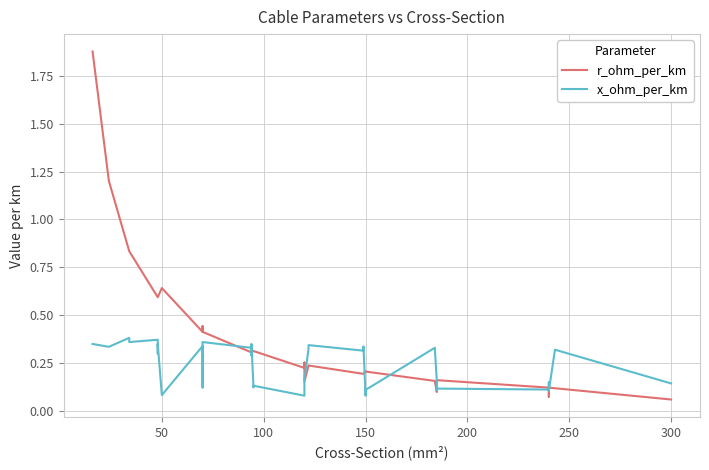

How many lines are shown in the chart?

2